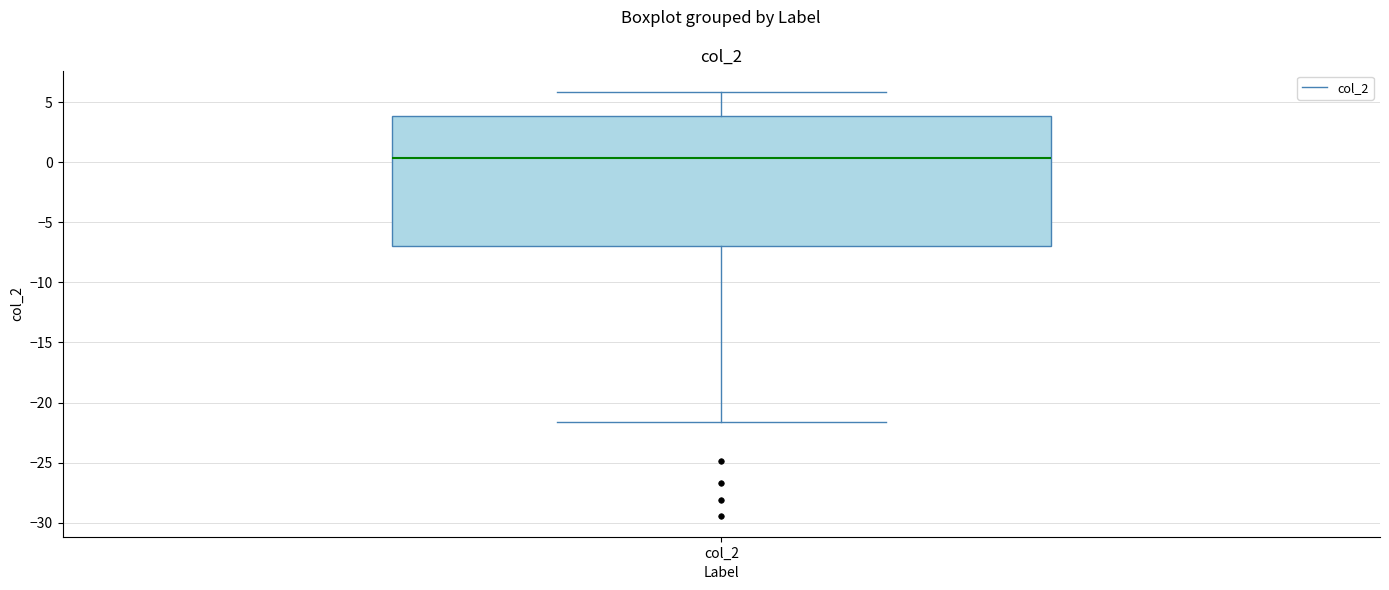

Where is the lower edge of the box for col_2 on the y-axis? The values are not printed on the chart, so give them approximately, as read against the axis.

-7.0